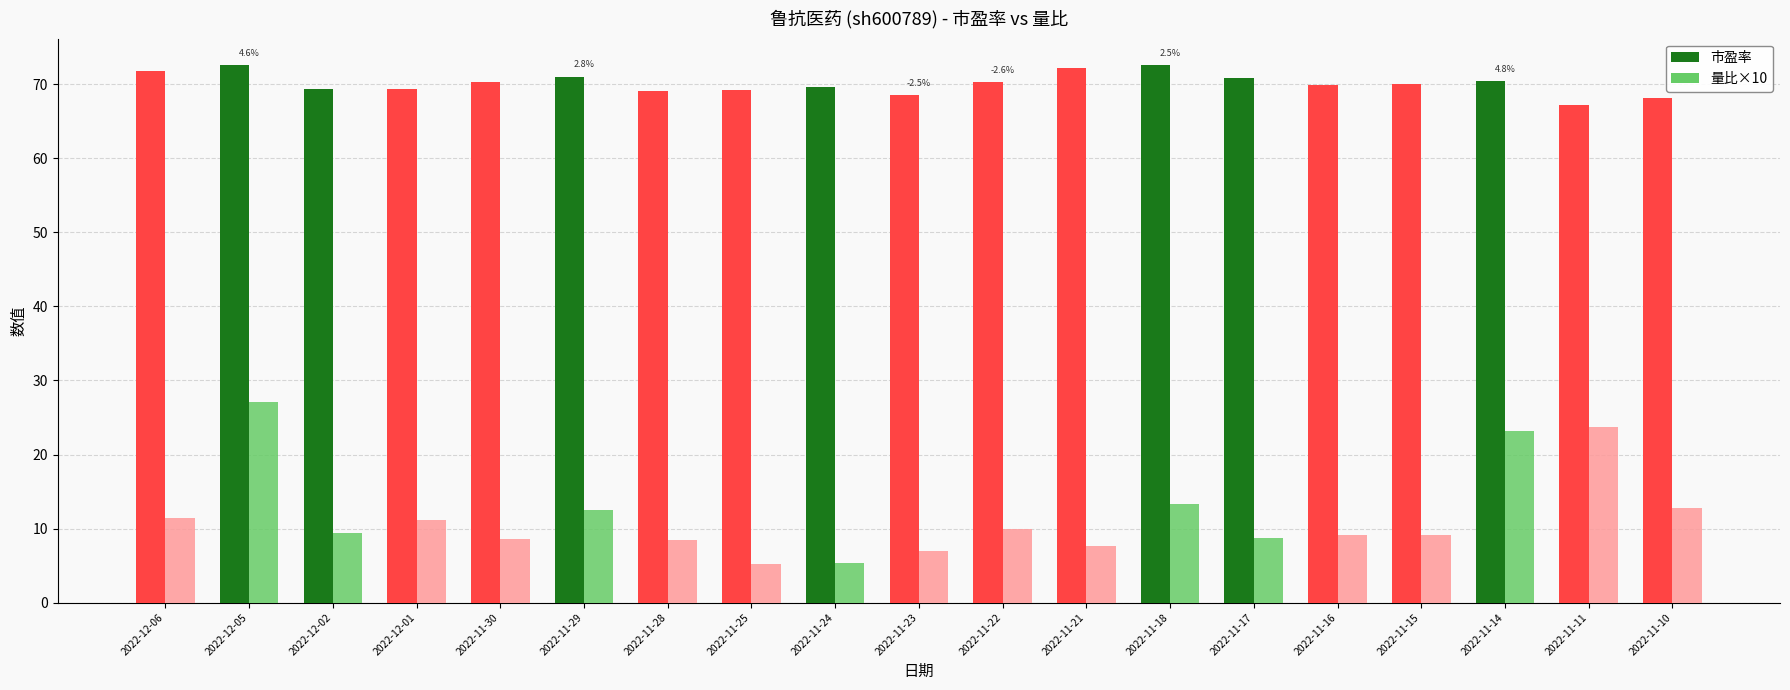

What is the value of the 市盈率 bar at the 12th from the left?

72.2